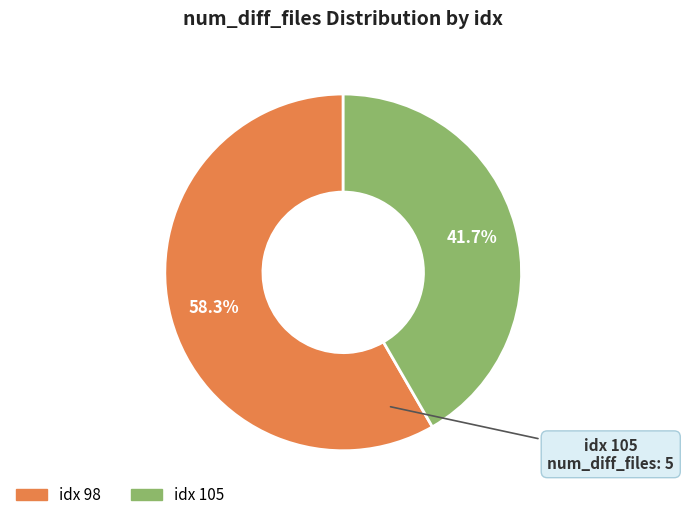

Count the number of slices in the pie.

2